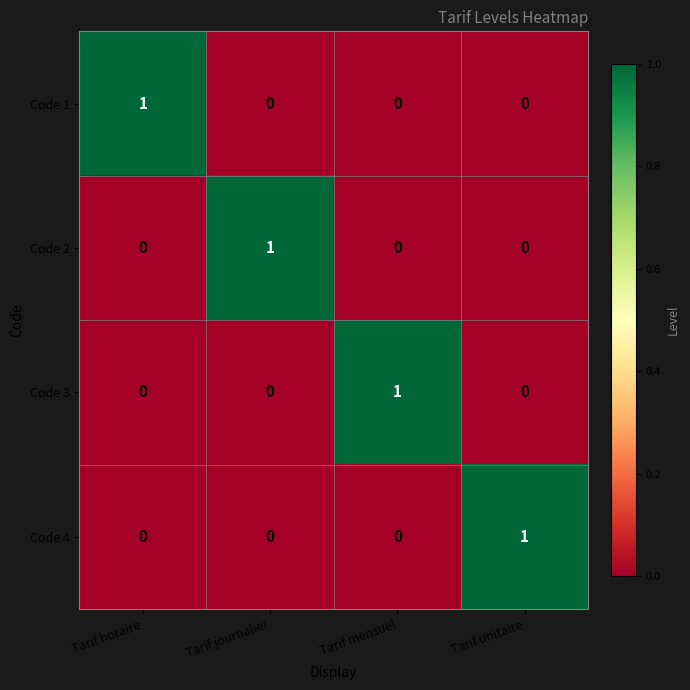

How many Code 2 values are between 0 and 1?

4